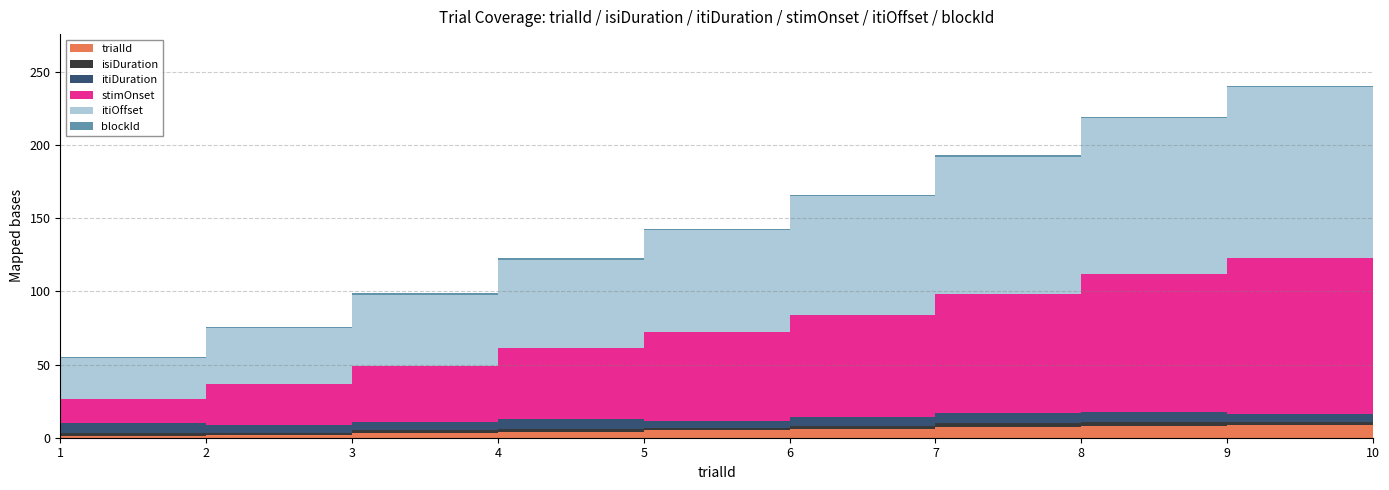

Reading left to right, list all the values displayed in this chart.

trialId: 1=1.0	2=2.0	3=3.0	4=4.0	5=5.0	6=6.0	7=7.0	8=8.0	9=9.0	10=10.0
isiDuration: 1=2.3	2=1.3	3=2.5	4=1.7	5=1.4	6=2.1	7=2.9	8=2.7	9=1.5	10=1.1
itiDuration: 1=6.9	2=5.5	3=5.5	4=6.8	5=5.2	6=6.1	7=7.0	8=7.0	9=5.5	10=6.5
stimOnset: 1=16.0	2=28.2	3=37.9	4=48.9	5=60.4	6=69.9	7=81.1	8=94.0	9=106.7	10=116.7
itiOffset: 1=28.2	2=37.9	3=48.9	4=60.4	5=69.9	6=81.1	7=94.0	8=106.7	9=116.7	10=127.3
blockId: 1=1.0	2=1.0	3=1.0	4=1.0	5=1.0	6=1.0	7=1.0	8=1.0	9=1.0	10=1.0